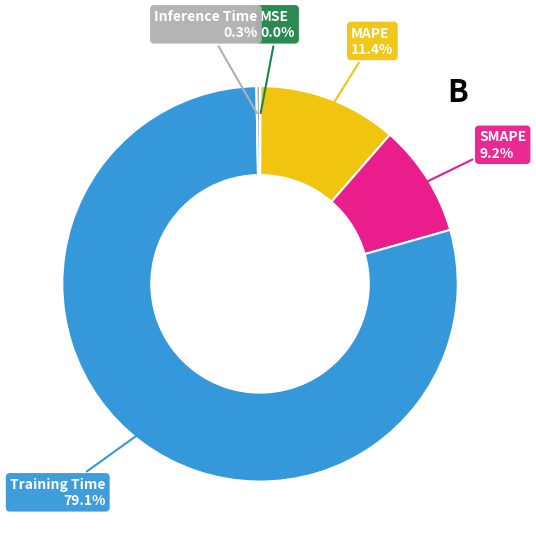

To the nearest percent, what is the difference between the largest and smallest slice percentages?

79%